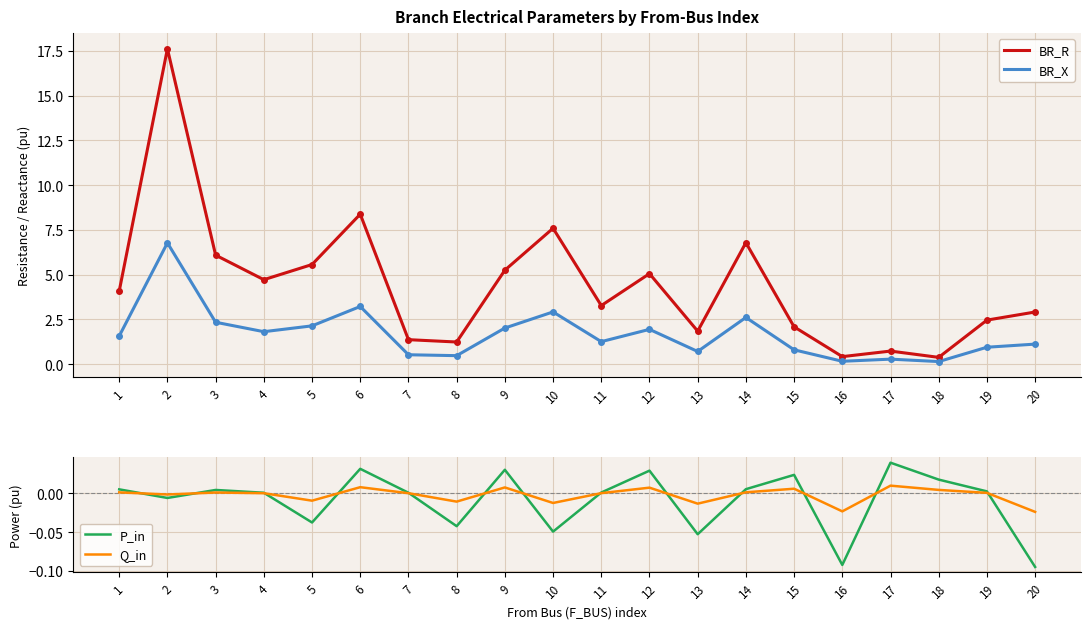

Is it true that Q_in equals 0.0 at 4?

True